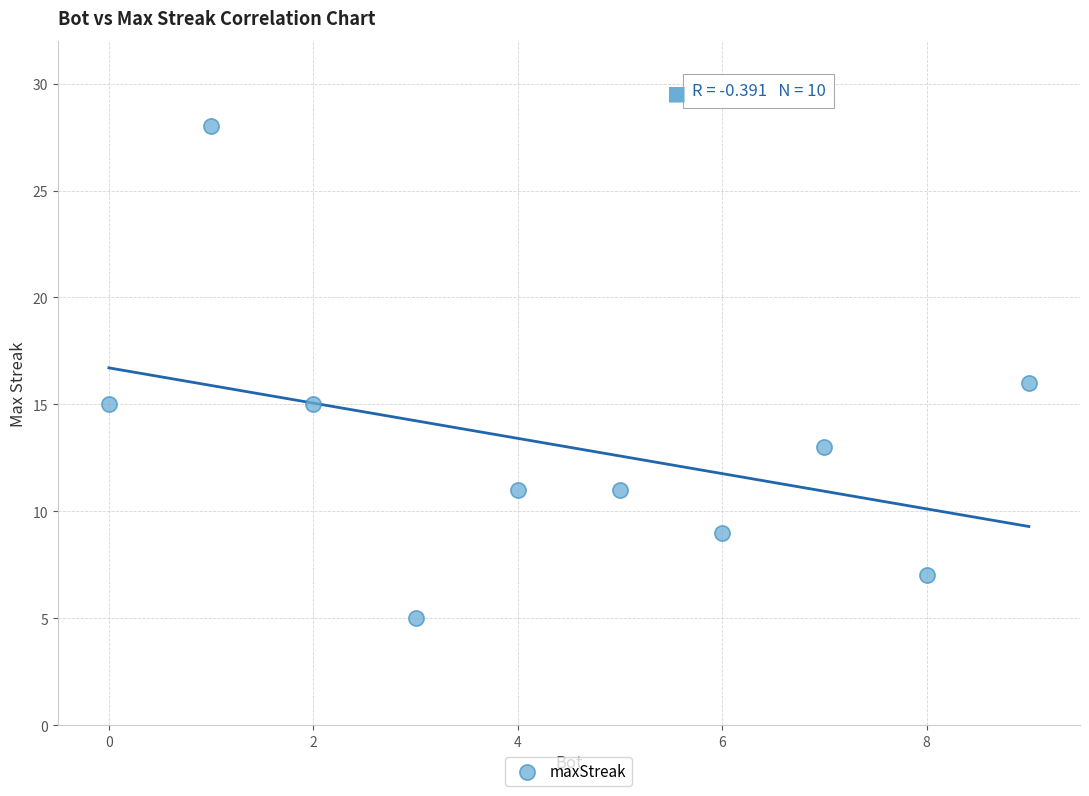

What is the average X value?

4